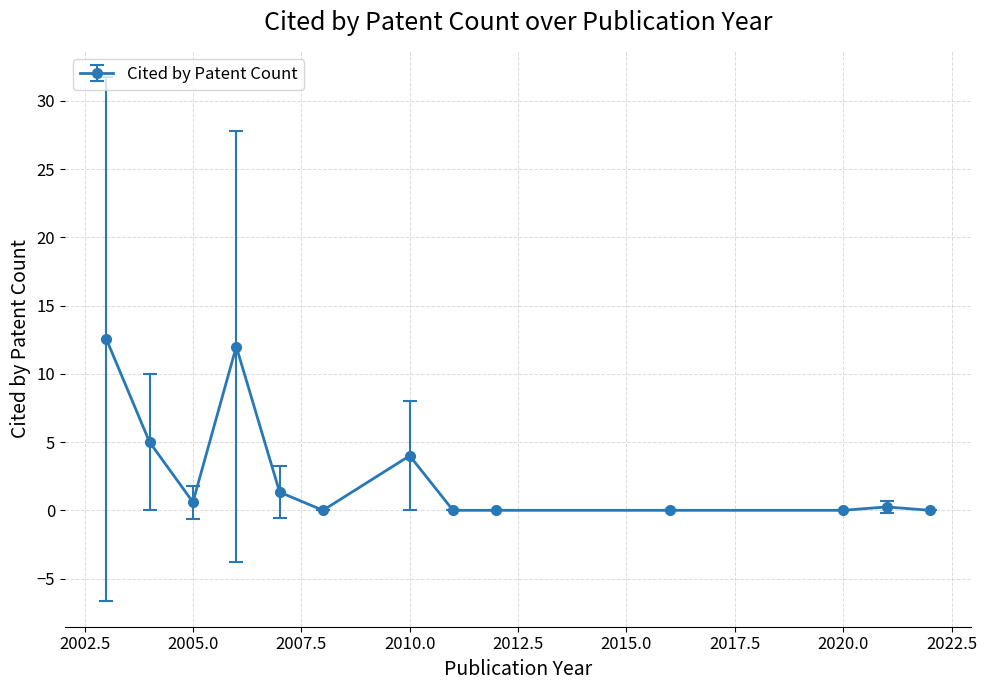

What is the value of the 1st point from the left?

12.6